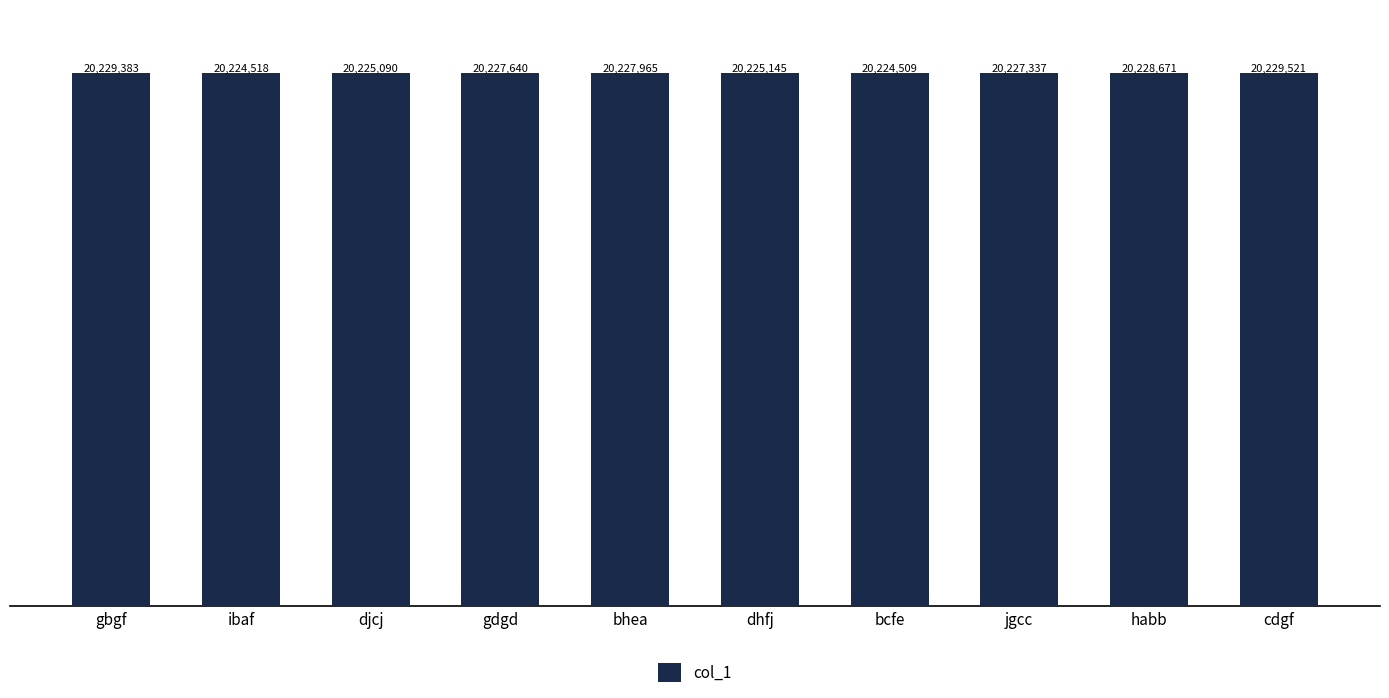

True or false: the data shows 20229383 at gbgf.

True